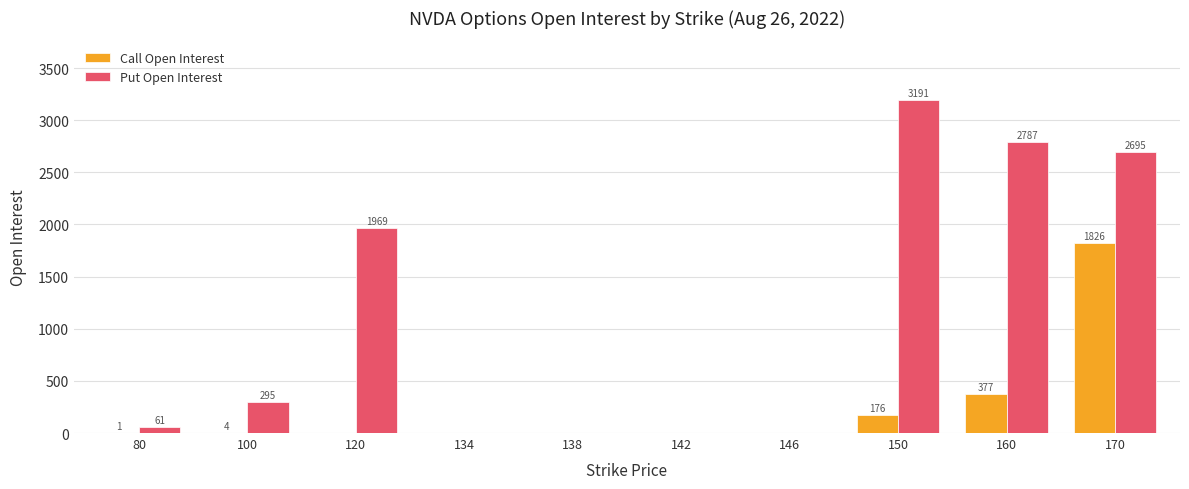

Reading left to right, what are all the values shown in this chart?

Call Open Interest: 80=1	100=4	120=0	134=0	138=0	142=0	146=0	150=176	160=377	170=1826
Put Open Interest: 80=61	100=295	120=1969	134=0	138=0	142=0	146=0	150=3191	160=2787	170=2695